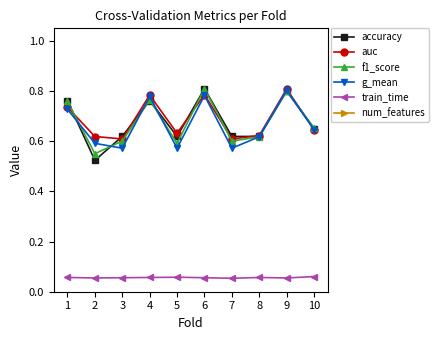

In num_features, how many points are lower than both neighbors (excluding endpoints)?

2